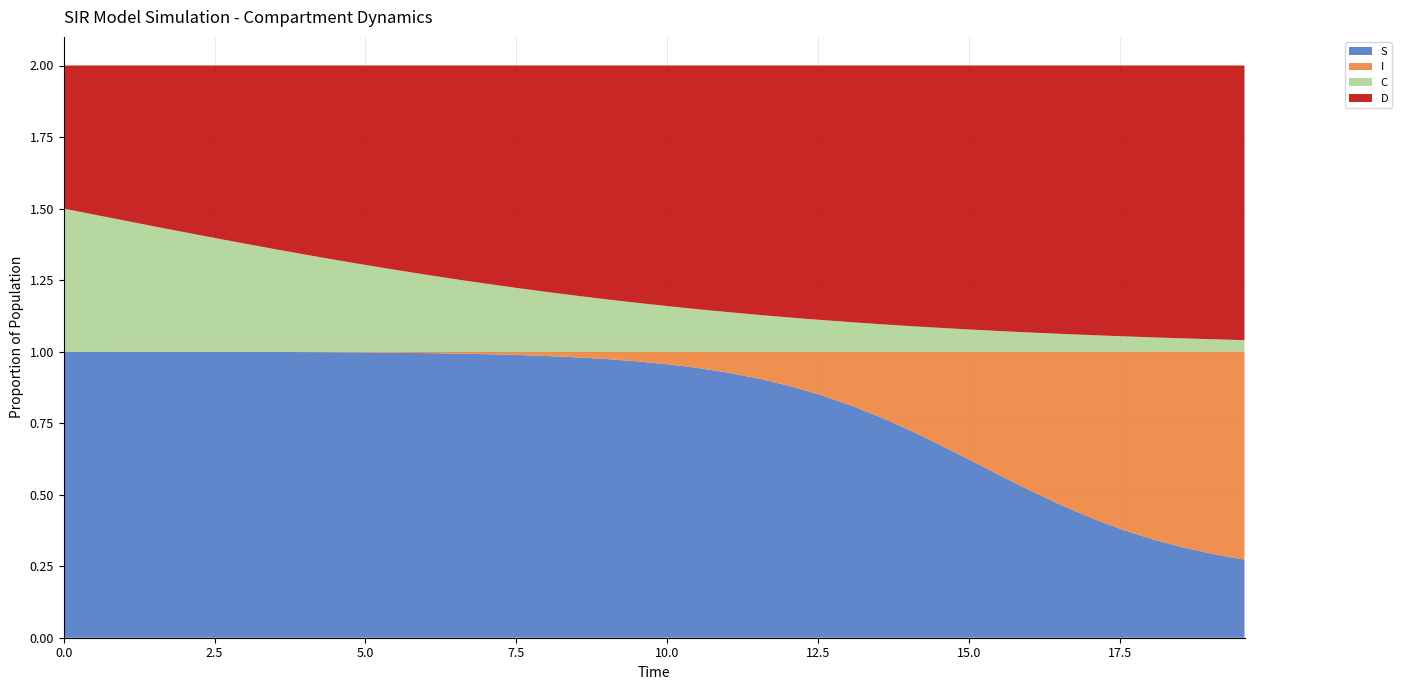

Reading right to left, list all the values displayed in this chart.

S: 19.565217391304348=0.3	19.06354515050167=0.3	18.561872909698998=0.3	18.06020066889632=0.3	17.558528428093645=0.4	17.05685618729097=0.4	16.555183946488295=0.5	16.05351170568562=0.5	15.551839464882944=0.6	15.050167224080267=0.6	14.548494983277592=0.7	14.046822742474916=0.7	13.545150501672241=0.8	13.043478260869565=0.8	12.54180602006689=0.8	12.040133779264213=0.9	11.538461538461538=0.9	11.036789297658864=0.9	10.535117056856187=0.9	10.033444816053512=1.0	9.531772575250836=1.0	9.03010033444816=1.0	8.528428093645484=1.0	8.02675585284281=1.0	7.525083612040134=1.0	7.023411371237458=1.0	6.521739130434782=1.0	6.020066889632107=1.0	5.518394648829432=1.0	5.016722408026756=1.0	4.51505016722408=1.0	4.013377926421405=1.0	3.511705685618729=1.0	3.0100334448160533=1.0	2.508361204013378=1.0	2.0066889632107023=1.0	1.5050167224080266=1.0	1.0033444816053512=1.0	0.5016722408026756=1.0	0.0=1.0
I: 19.565217391304348=0.7	19.06354515050167=0.7	18.561872909698998=0.7	18.06020066889632=0.7	17.558528428093645=0.6	17.05685618729097=0.6	16.555183946488295=0.5	16.05351170568562=0.5	15.551839464882944=0.4	15.050167224080267=0.4	14.548494983277592=0.3	14.046822742474916=0.3	13.545150501672241=0.2	13.043478260869565=0.2	12.54180602006689=0.2	12.040133779264213=0.1	11.538461538461538=0.1	11.036789297658864=0.1	10.535117056856187=0.1	10.033444816053512=0.0	9.531772575250836=0.0	9.03010033444816=0.0	8.528428093645484=0.0	8.02675585284281=0.0	7.525083612040134=0.0	7.023411371237458=0.0	6.521739130434782=0.0	6.020066889632107=0.0	5.518394648829432=0.0	5.016722408026756=0.0	4.51505016722408=0.0	4.013377926421405=0.0	3.511705685618729=0.0	3.0100334448160533=0.0	2.508361204013378=0.0	2.0066889632107023=0.0	1.5050167224080266=0.0	1.0033444816053512=0.0	0.5016722408026756=0.0	0.0=0.0
C: 19.565217391304348=0.0	19.06354515050167=0.0	18.561872909698998=0.0	18.06020066889632=0.0	17.558528428093645=0.1	17.05685618729097=0.1	16.555183946488295=0.1	16.05351170568562=0.1	15.551839464882944=0.1	15.050167224080267=0.1	14.548494983277592=0.1	14.046822742474916=0.1	13.545150501672241=0.1	13.043478260869565=0.1	12.54180602006689=0.1	12.040133779264213=0.1	11.538461538461538=0.1	11.036789297658864=0.1	10.535117056856187=0.1	10.033444816053512=0.2	9.531772575250836=0.2	9.03010033444816=0.2	8.528428093645484=0.2	8.02675585284281=0.2	7.525083612040134=0.2	7.023411371237458=0.2	6.521739130434782=0.3	6.020066889632107=0.3	5.518394648829432=0.3	5.016722408026756=0.3	4.51505016722408=0.3	4.013377926421405=0.3	3.511705685618729=0.4	3.0100334448160533=0.4	2.508361204013378=0.4	2.0066889632107023=0.4	1.5050167224080266=0.4	1.0033444816053512=0.5	0.5016722408026756=0.5	0.0=0.5
D: 19.565217391304348=1.0	19.06354515050167=1.0	18.561872909698998=1.0	18.06020066889632=1.0	17.558528428093645=0.9	17.05685618729097=0.9	16.555183946488295=0.9	16.05351170568562=0.9	15.551839464882944=0.9	15.050167224080267=0.9	14.548494983277592=0.9	14.046822742474916=0.9	13.545150501672241=0.9	13.043478260869565=0.9	12.54180602006689=0.9	12.040133779264213=0.9	11.538461538461538=0.9	11.036789297658864=0.9	10.535117056856187=0.9	10.033444816053512=0.8	9.531772575250836=0.8	9.03010033444816=0.8	8.528428093645484=0.8	8.02675585284281=0.8	7.525083612040134=0.8	7.023411371237458=0.8	6.521739130434782=0.7	6.020066889632107=0.7	5.518394648829432=0.7	5.016722408026756=0.7	4.51505016722408=0.7	4.013377926421405=0.7	3.511705685618729=0.6	3.0100334448160533=0.6	2.508361204013378=0.6	2.0066889632107023=0.6	1.5050167224080266=0.6	1.0033444816053512=0.5	0.5016722408026756=0.5	0.0=0.5